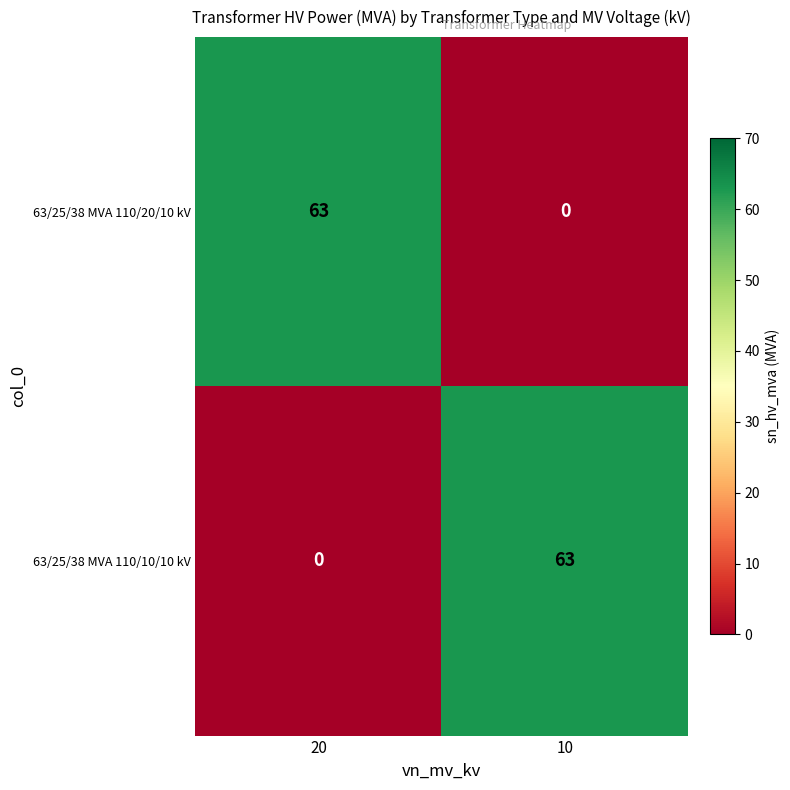

Where is 63/25/38 MVA 110/10/10 kV nearest to the value 31?

20